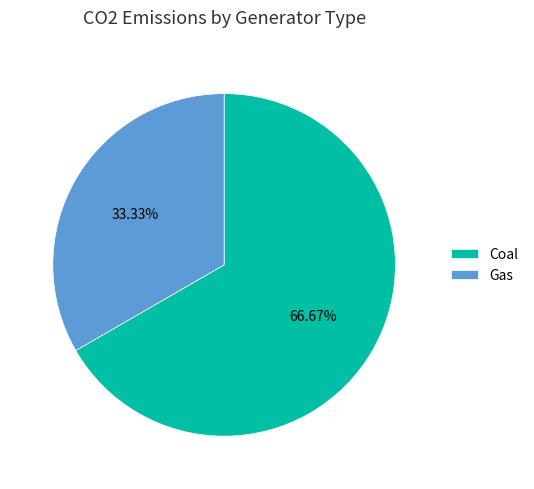

Does any single category account for the majority?

Yes